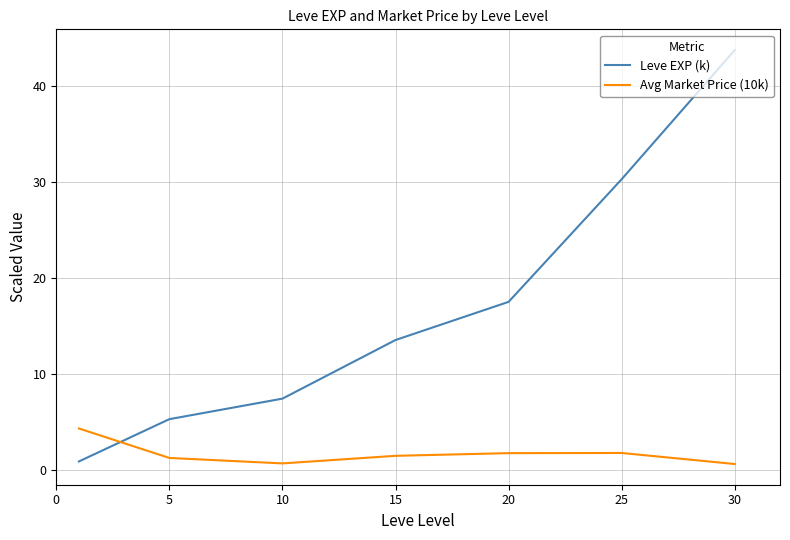

Which series has the widest spread of values?

Leve EXP (k)